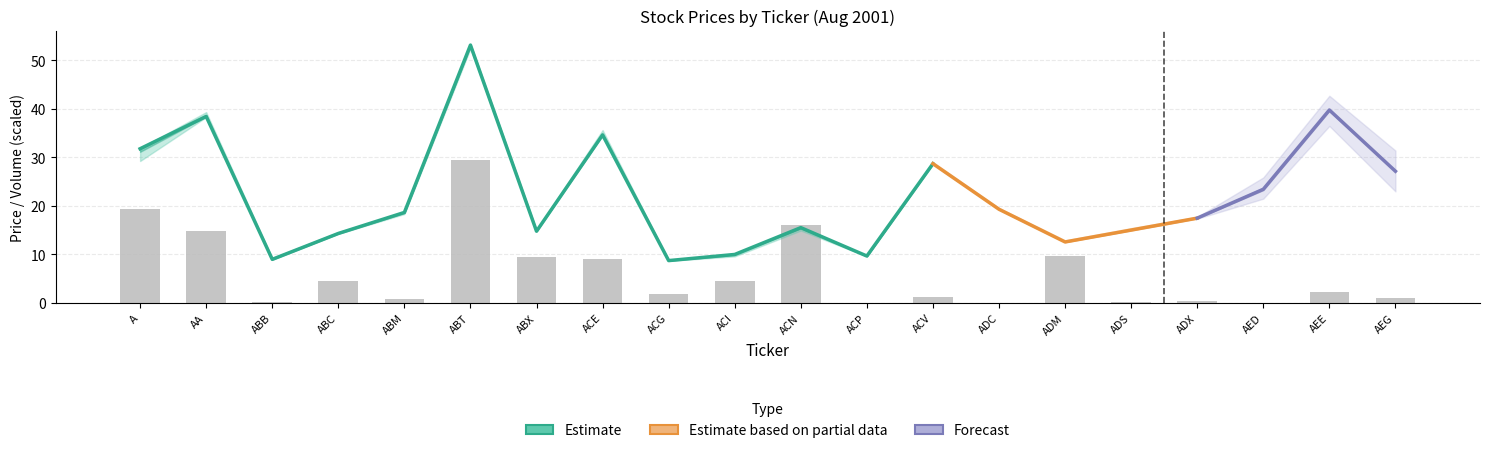

What is the maximum value shown in the chart?

53.4